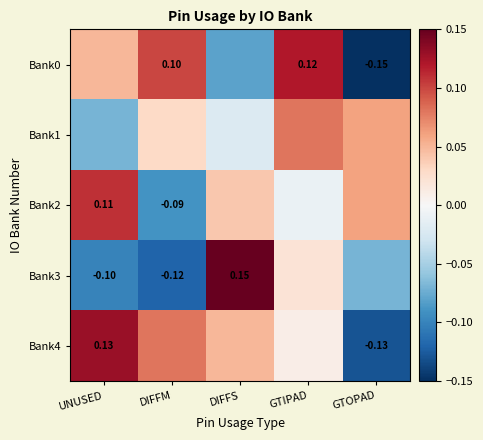

What is the difference between the maximum and minimum values in the Bank0 series?

0.3